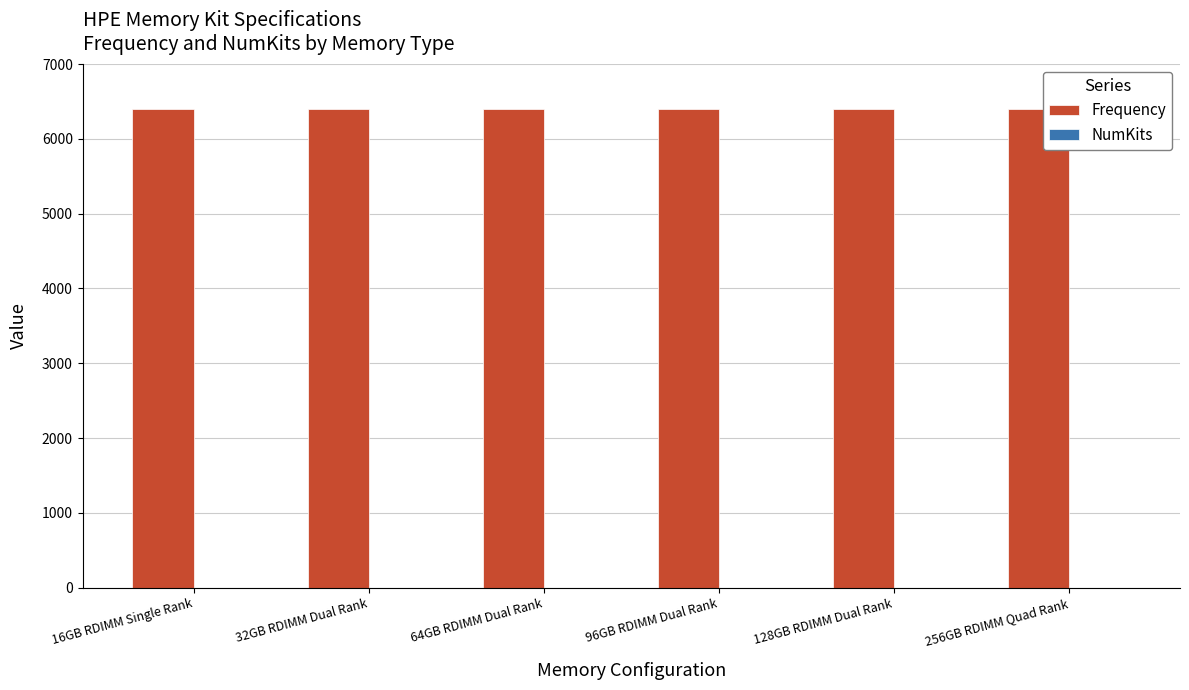

Which series has the largest total across all categories?

Frequency